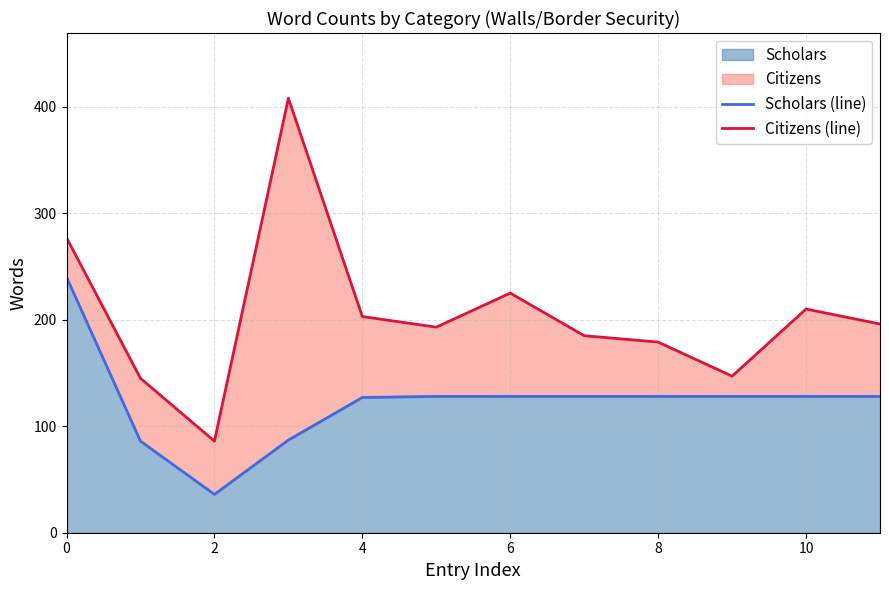

Which series has the largest total across all categories?

Citizens (line)